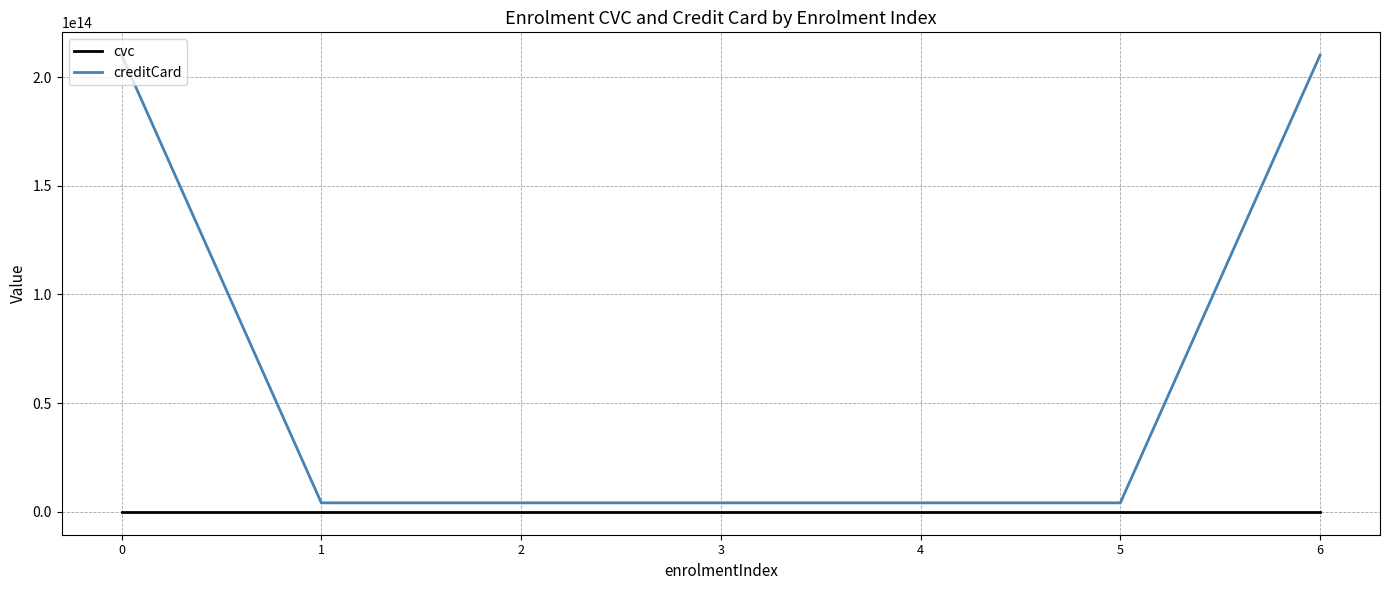

True or false: cvc and creditCard cross at least once.

False